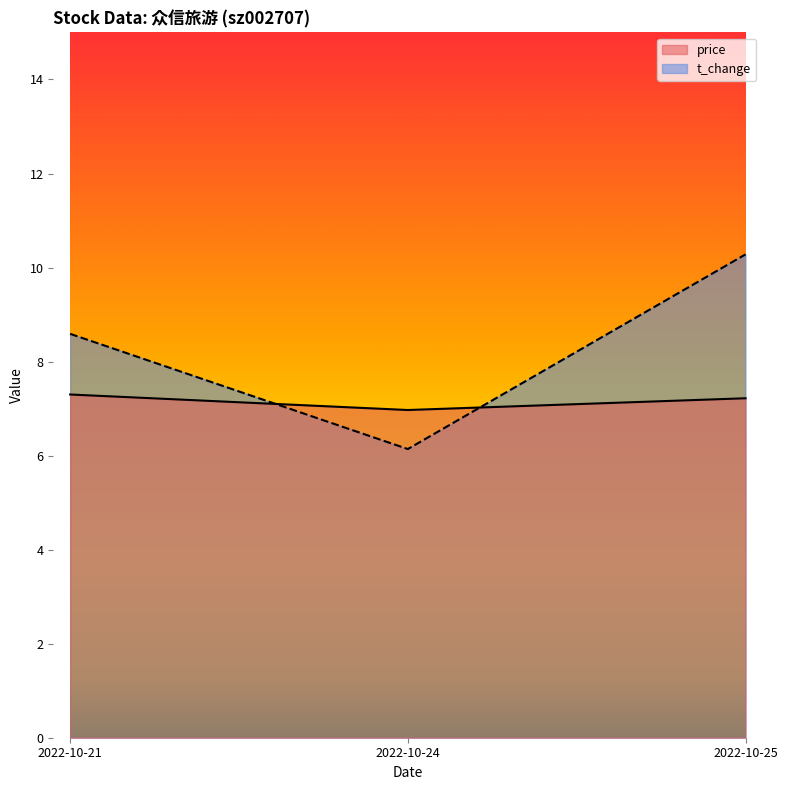

Reading right to left, transcribe all the data shown in this chart.

price: 7.2	7.0	7.3
t_change: 10.3	6.1	8.6